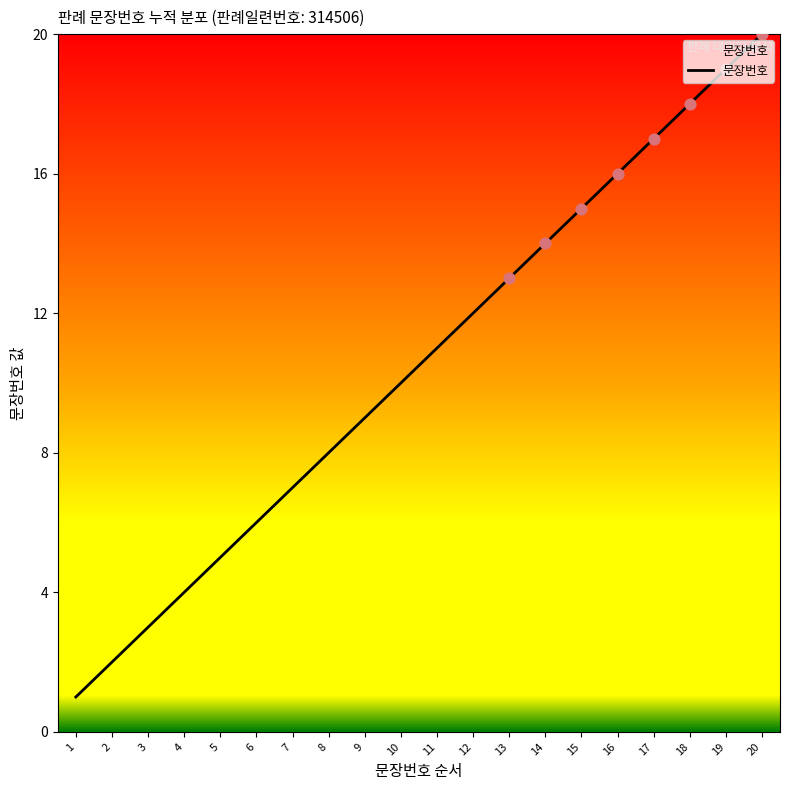

What is the change in value from 3 to 13?

+10